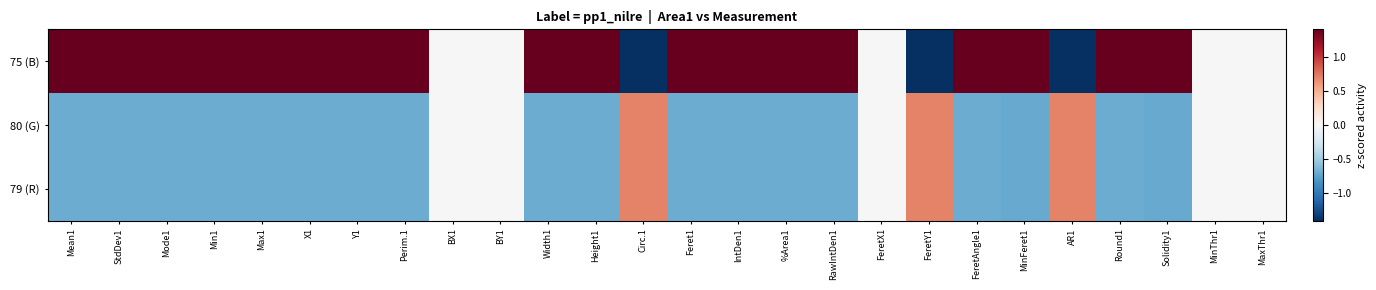

What is the difference between the highest and lowest values at Perim.1?

2.1